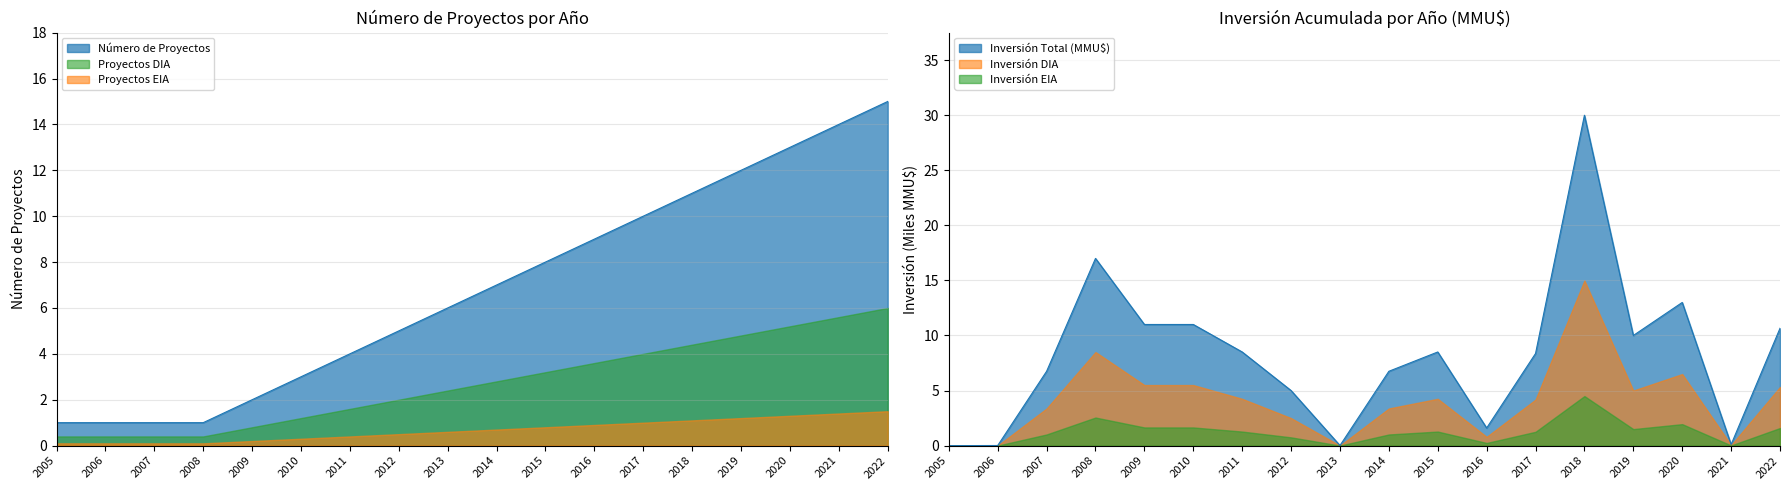

Reading right to left, transcribe all the data shown in this chart.

Número de Proyectos: 15.0	14.0	13.0	12.0	11.0	10.0	9.0	8.0	7.0	6.0	5.0	4.0	3.0	2.0	1.0	1.0	1.0	1.0
Inversión Total (MMU$): 10.7	0.1	13.0	10.0	30.0	8.4	1.6	8.5	6.8	0.0	5.0	8.5	11.0	11.0	17.0	6.8	0.0	0.0